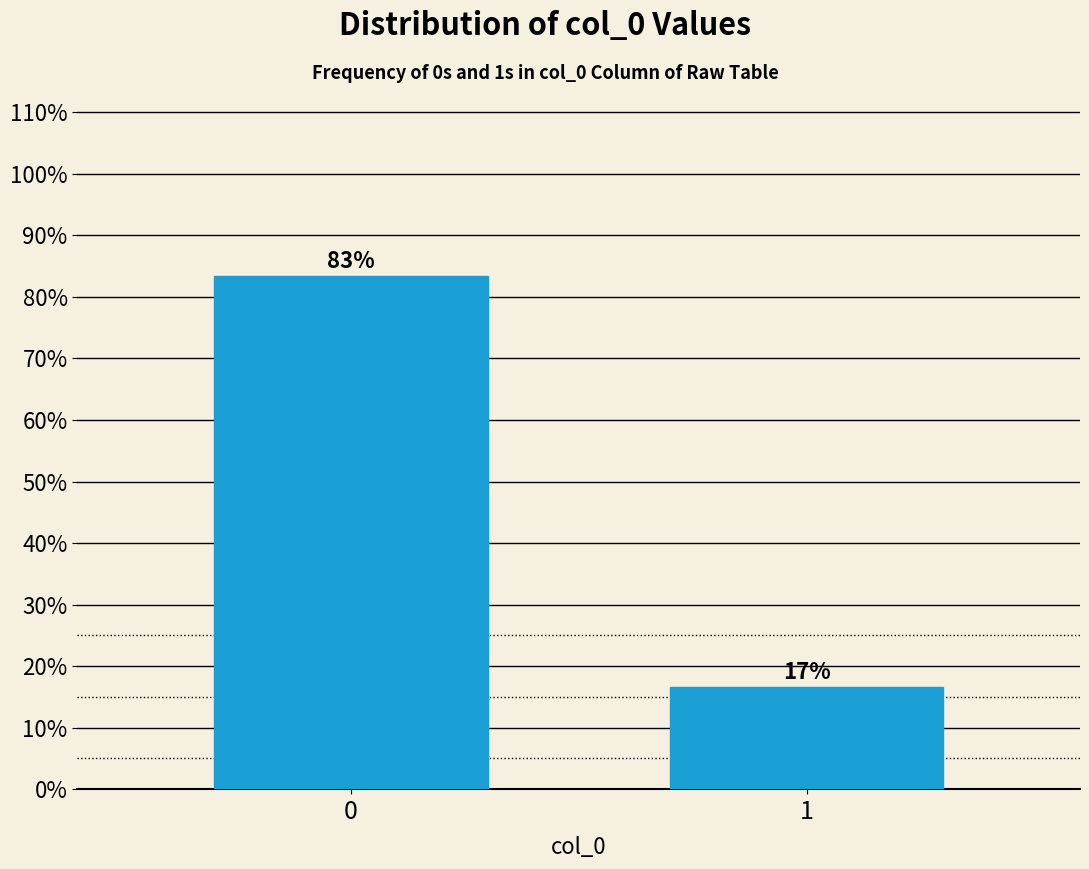

What is the greatest value displayed?

83.3